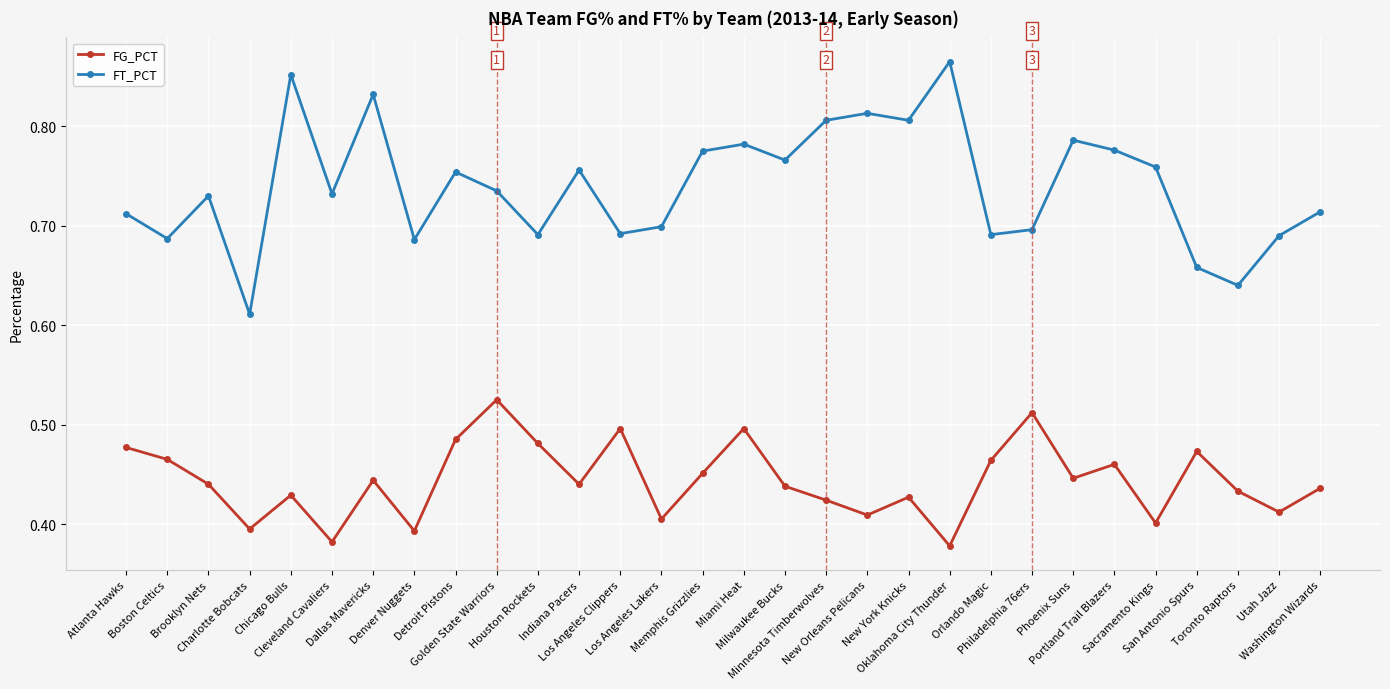

What position from the left is New York Knicks?

20